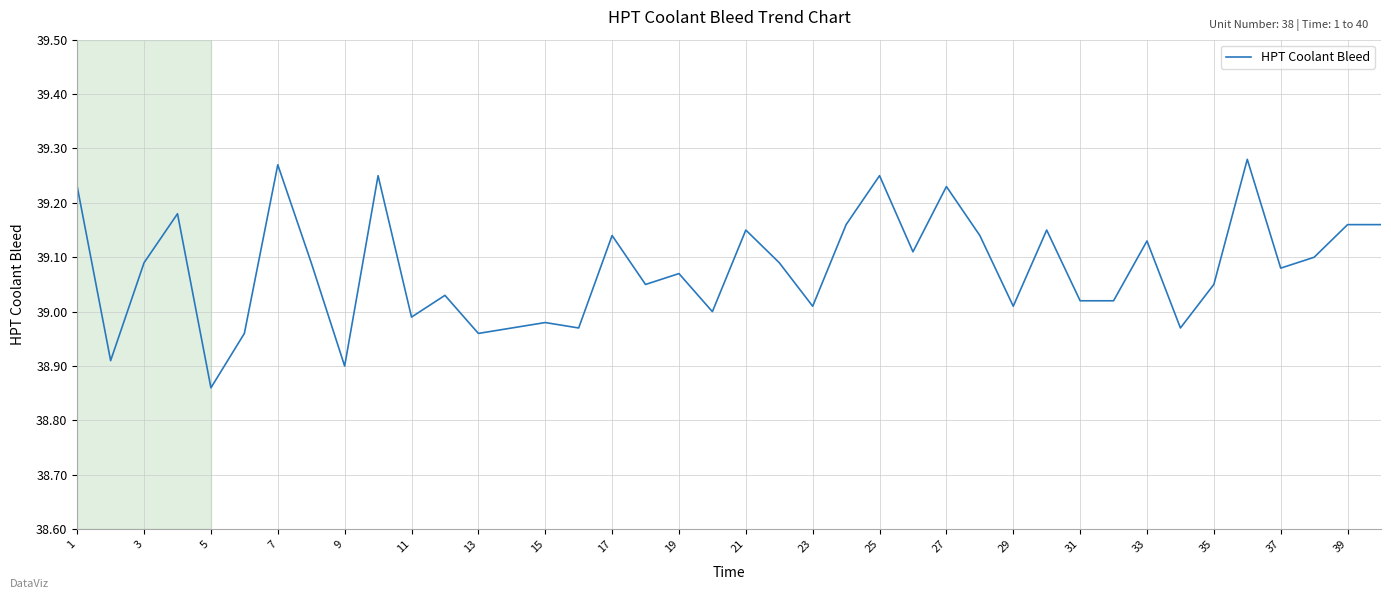

How many lines are shown in the chart?

1